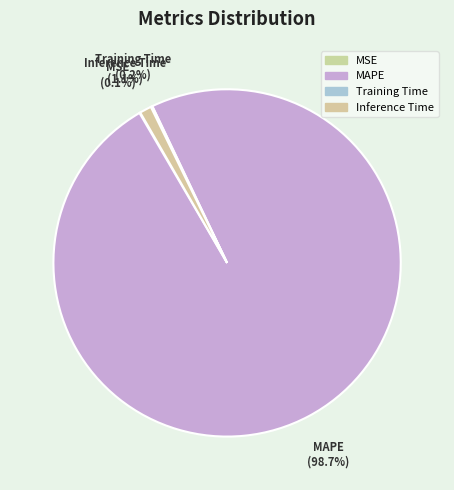

Is there a majority slice in this chart?

Yes